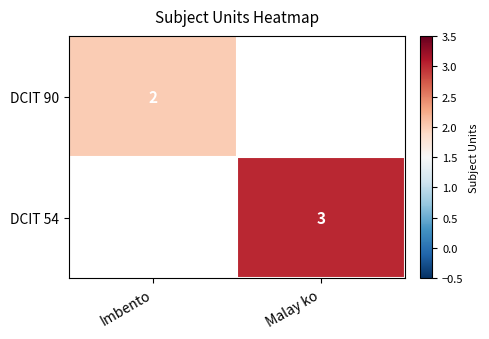

The DCIT 90 series shows 3 at Imbento. True or false?

False